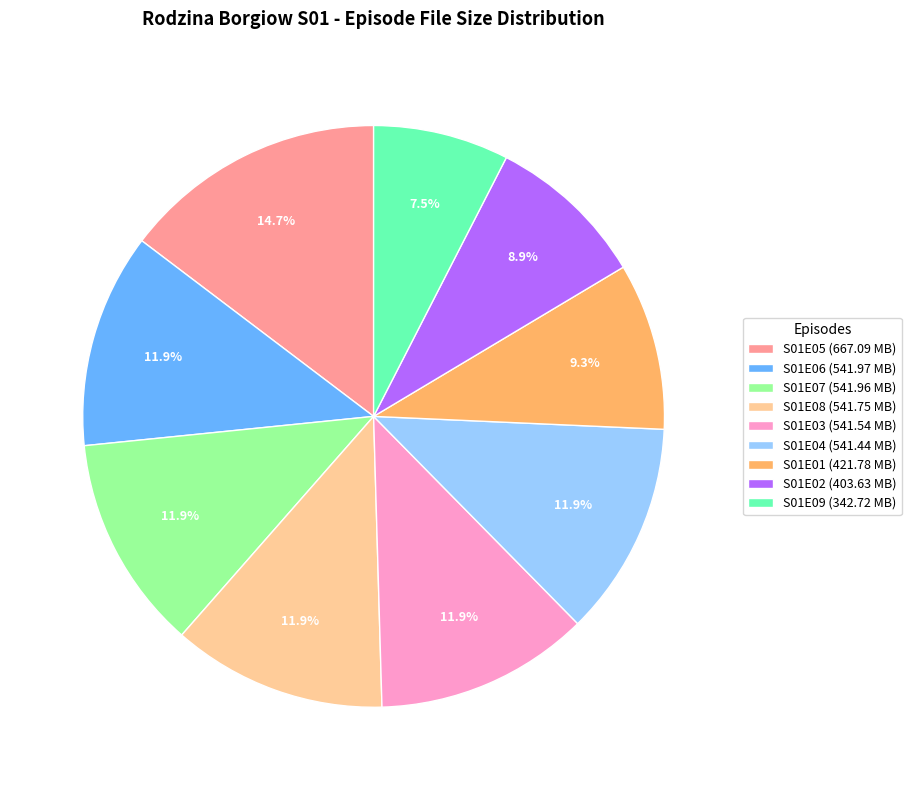

Approximately how many times larger is the value at S01E02 (403.63 MB) compared to S01E07 (541.96 MB)?

0.7